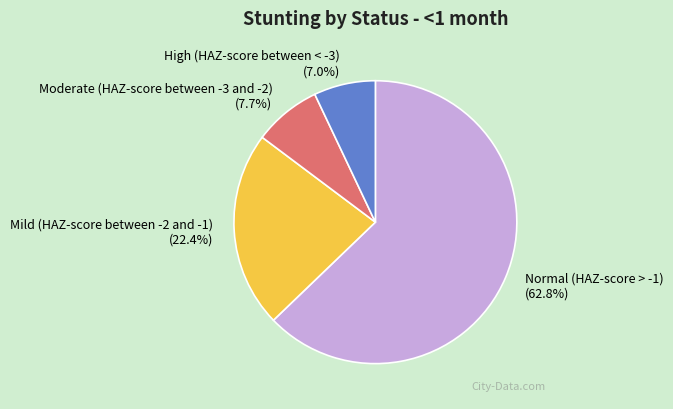

Does Normal (HAZ-score > -1) represent more than half of the total?

Yes